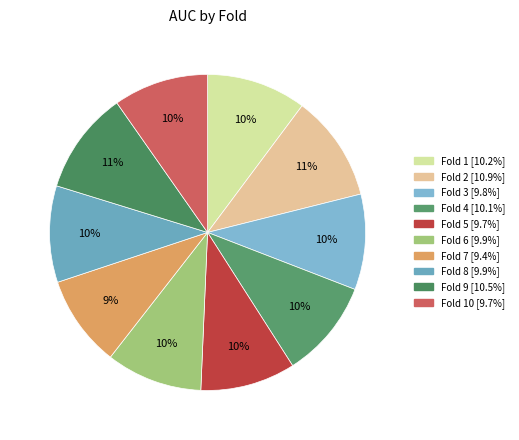

How many slices are in this pie chart?

10